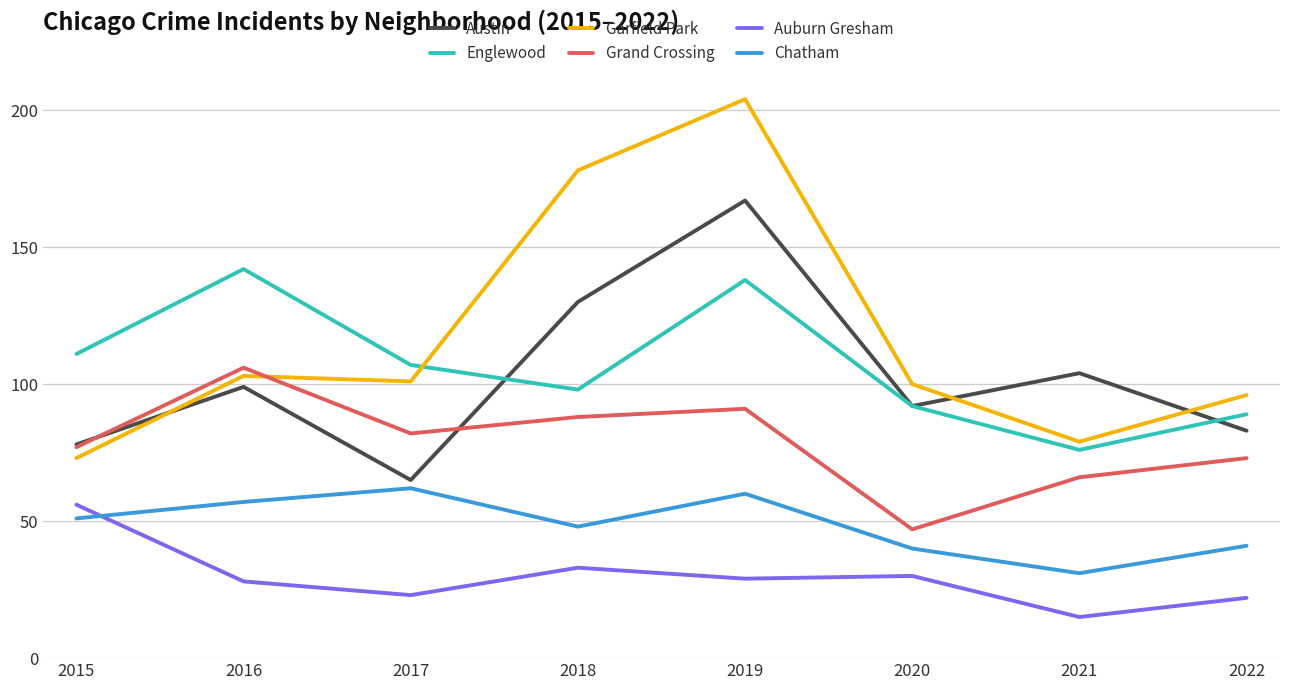

At which category is the sum across all series the highest?

2019